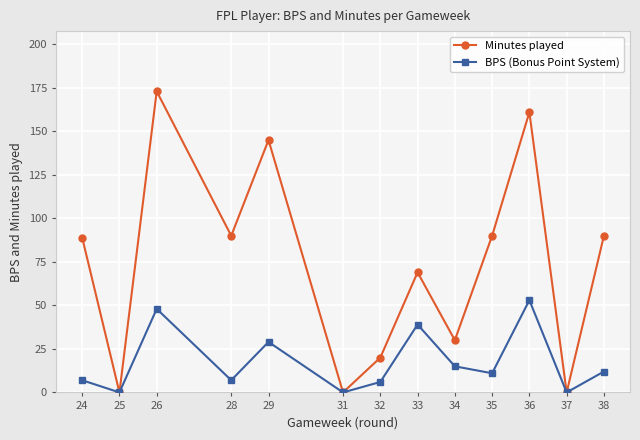

Does the chart display data point markers on the line(s)?

Yes